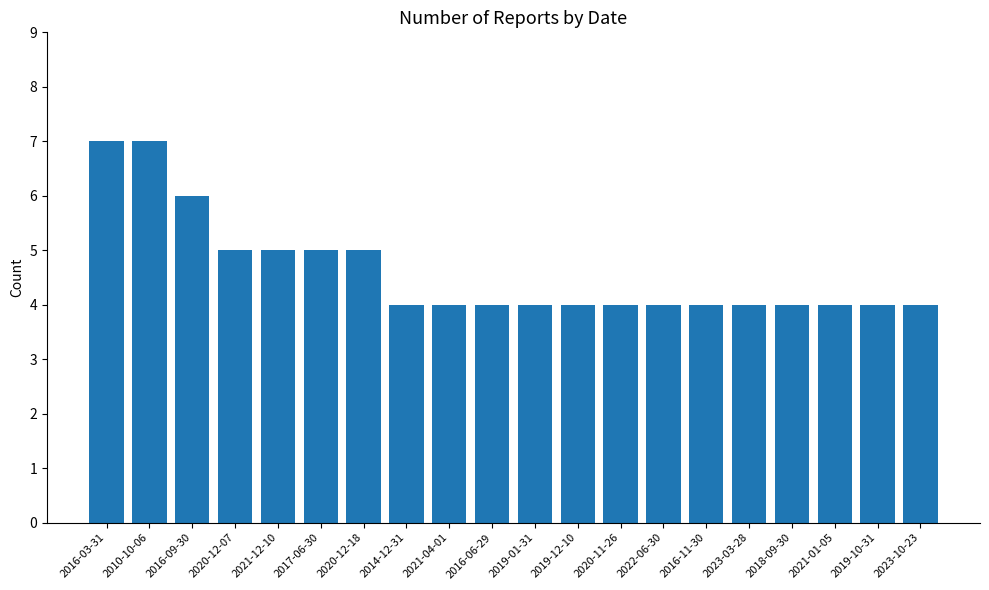

What value does the data have at 2014-12-31?

4